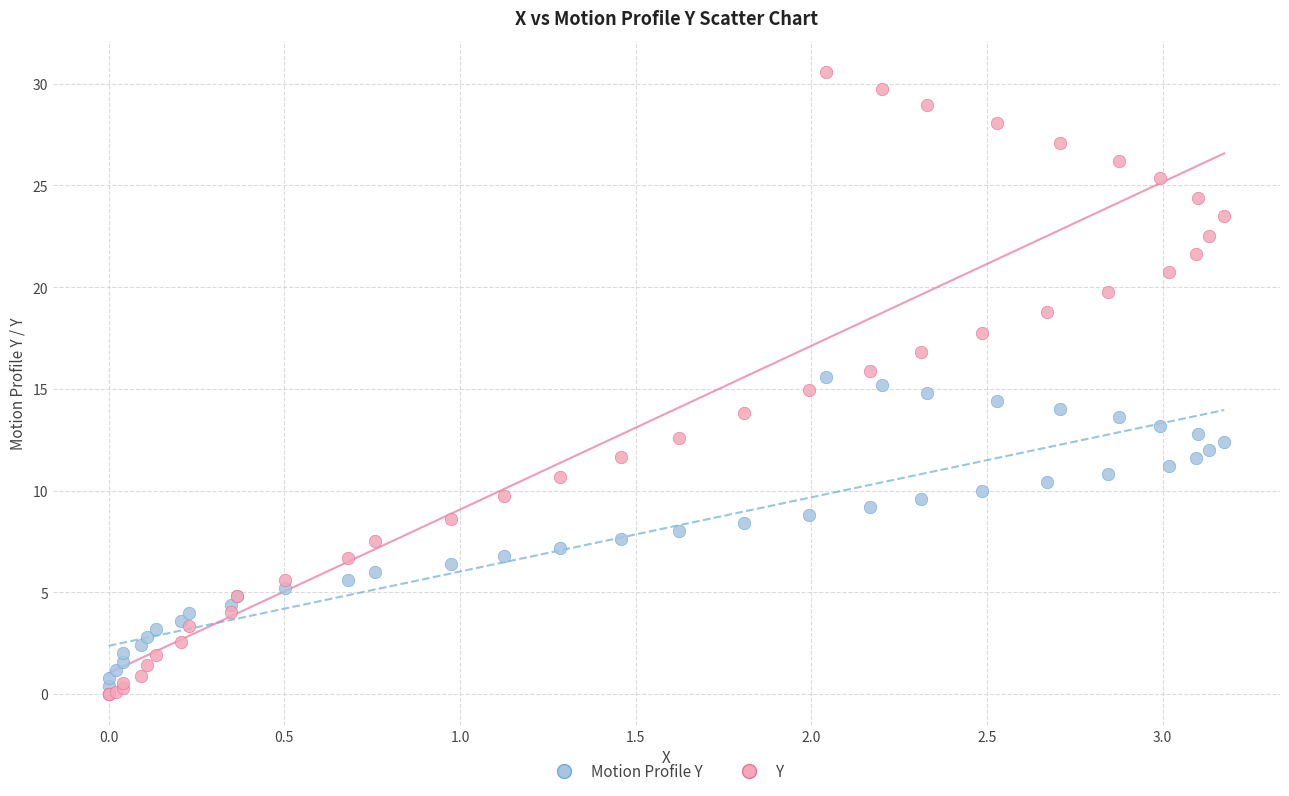

What are all the series names shown in the legend?

Motion Profile Y, Y